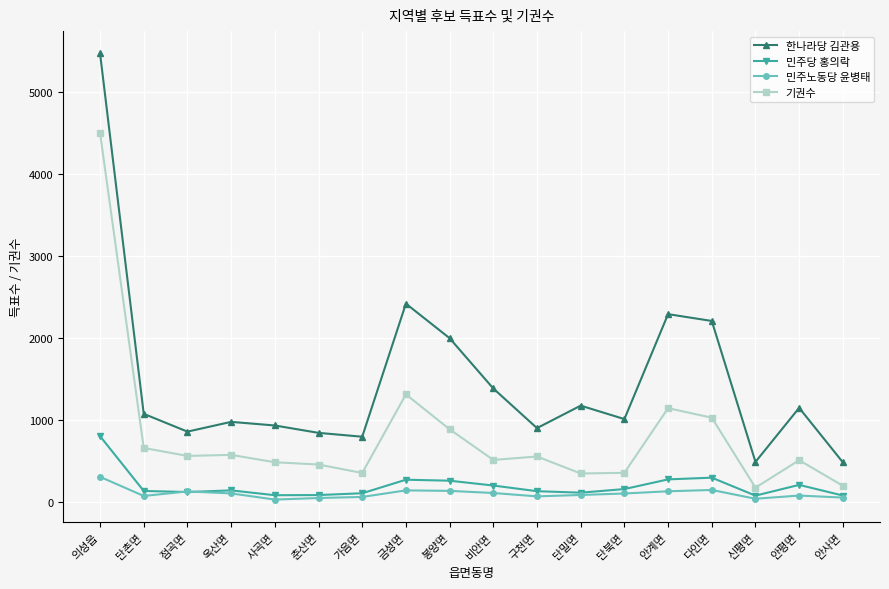

Where is 한나라당 김관용 nearest to the value 2977?

금성면